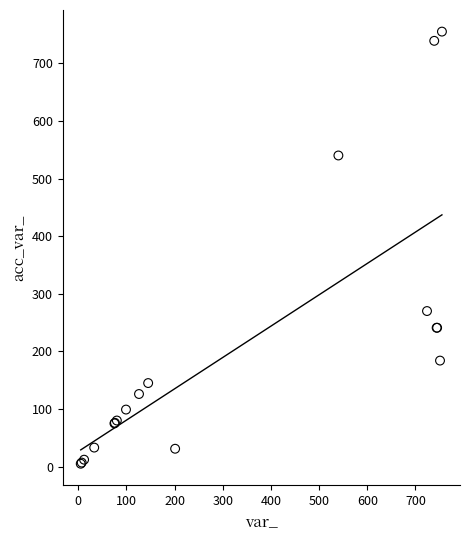

What Y value in the scatter plot is closest to 380?

270